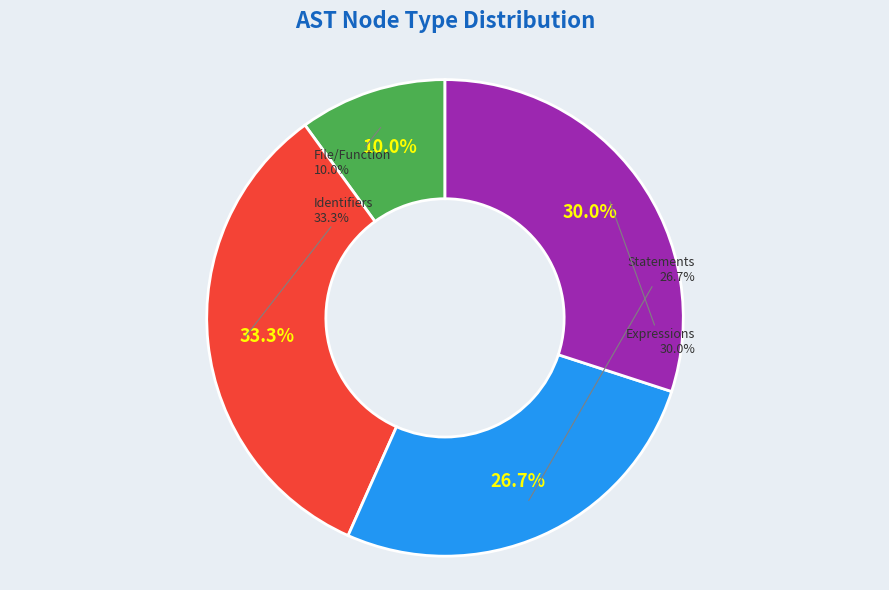

What is the largest slice in the pie chart?

Identifier